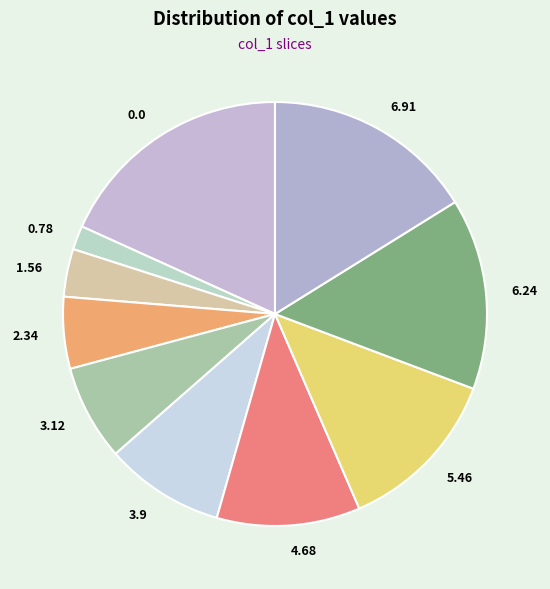

Do 6.91 and 3.12 together represent more than half of the pie?

No